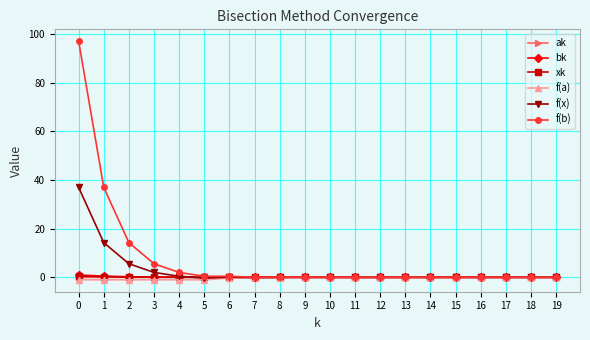

Is it true that ak equals 0.0 at 16?

True